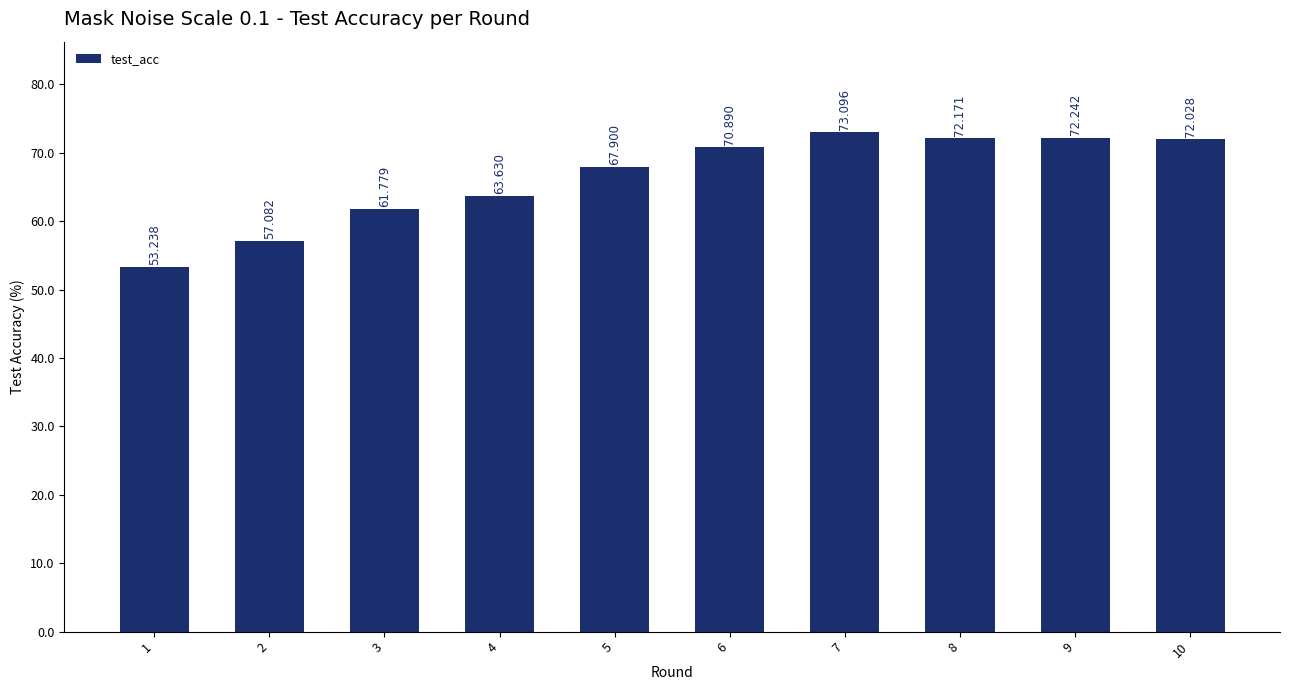

What is the approximate value at 3?

61.8